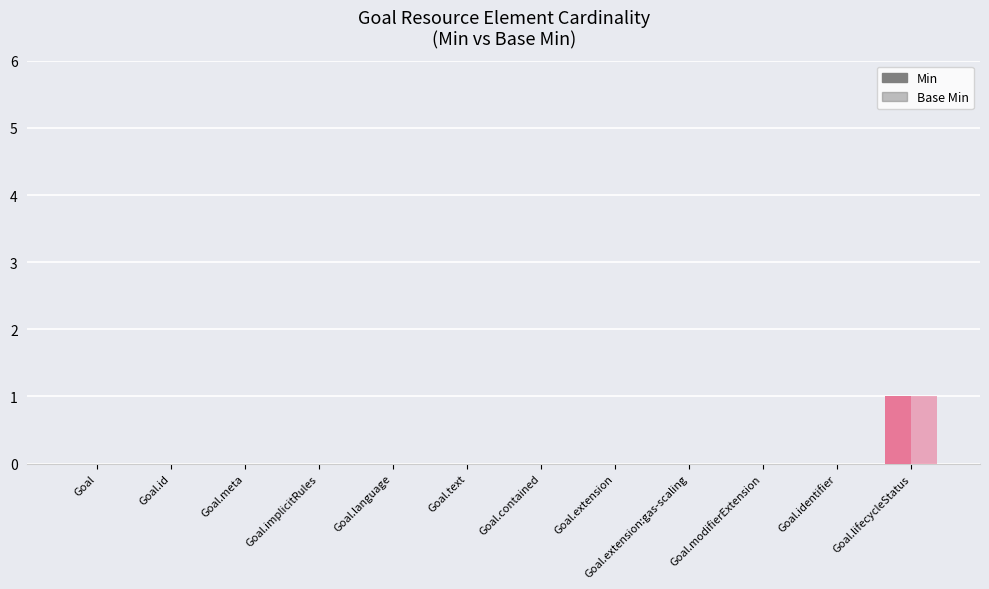

Is the value of Min at Goal.lifecycleStatus greater than the value of Base Min at Goal?

Yes